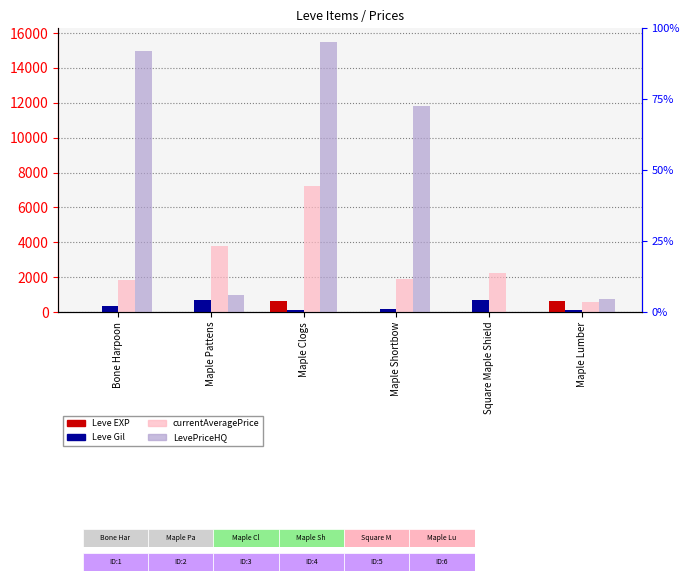

List the series in order of their peak value, lowest first.

Leve EXP, Leve Gil, currentAveragePrice, LevePriceHQ